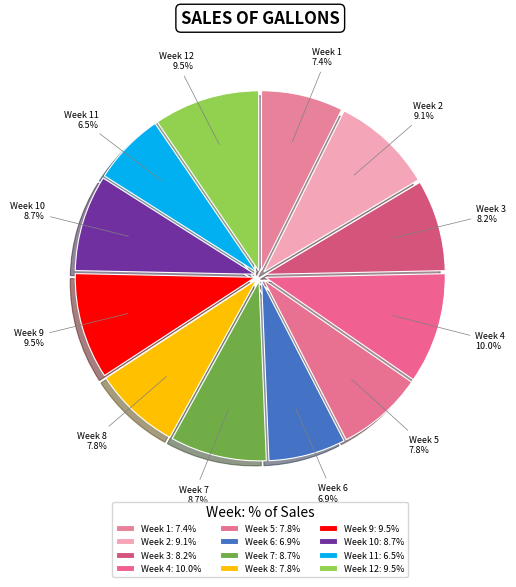

To the nearest percent, what is the combined percentage of Week 12 and Week 6?

16%